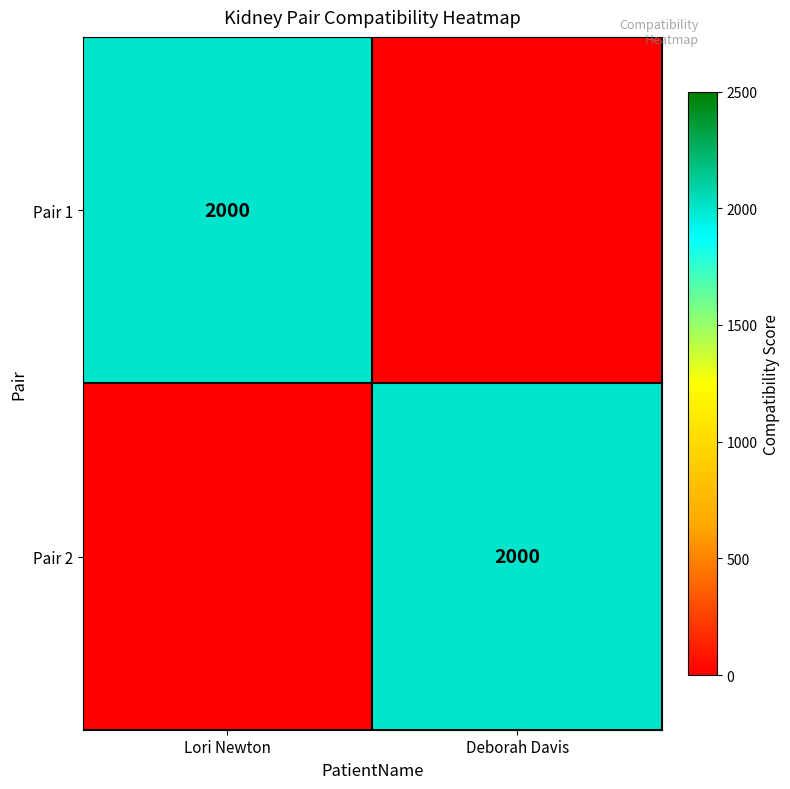

Is it true that Pair 2 equals 2000 at Deborah Davis?

True